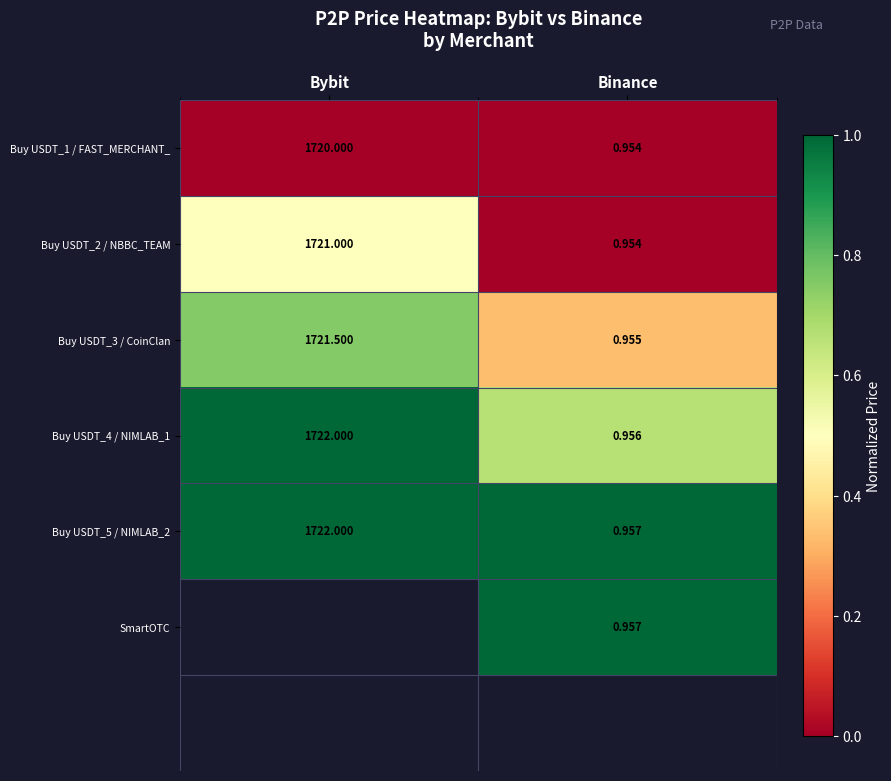

Is the value of Buy USDT_2 / NBBC_TEAM at Bybit greater than the value of Buy USDT_4 / NIMLAB_1 at Bybit?

No